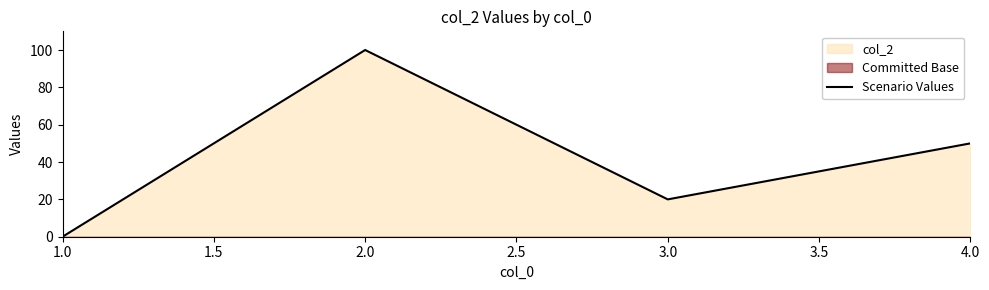

How many interior local valleys does the Scenario Values series have?

1